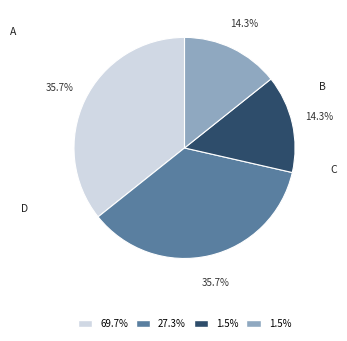

How many slices are in this pie chart?

4